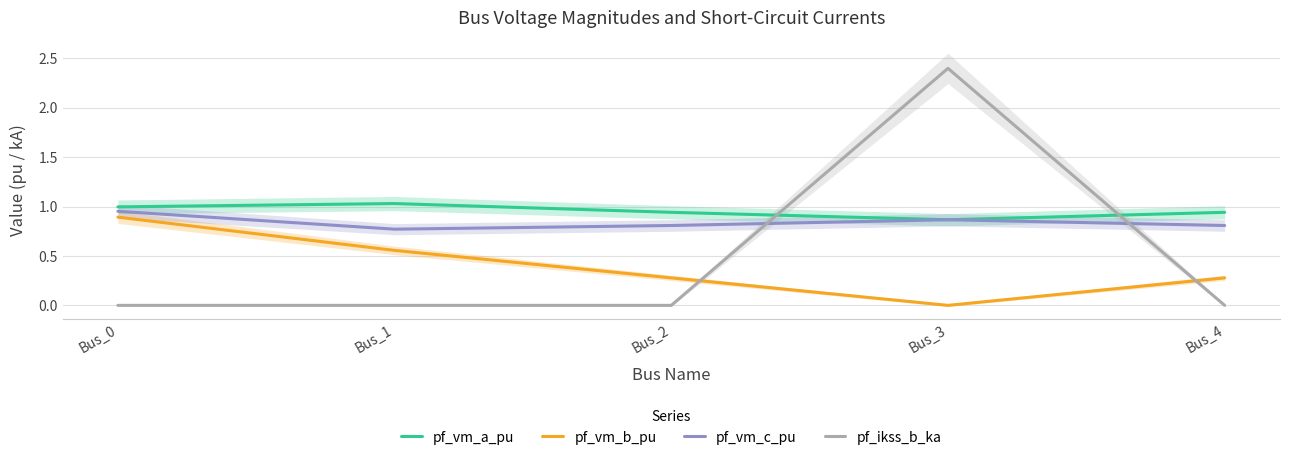

True or false: pf_ikss_b_ka has more than 1 interior local peaks.

False